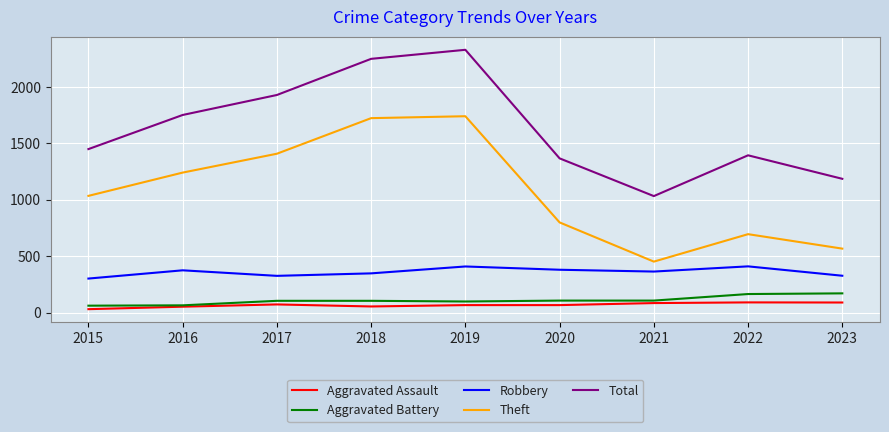

What are all the series names shown in the legend?

Aggravated Assault, Aggravated Battery, Robbery, Theft, Total